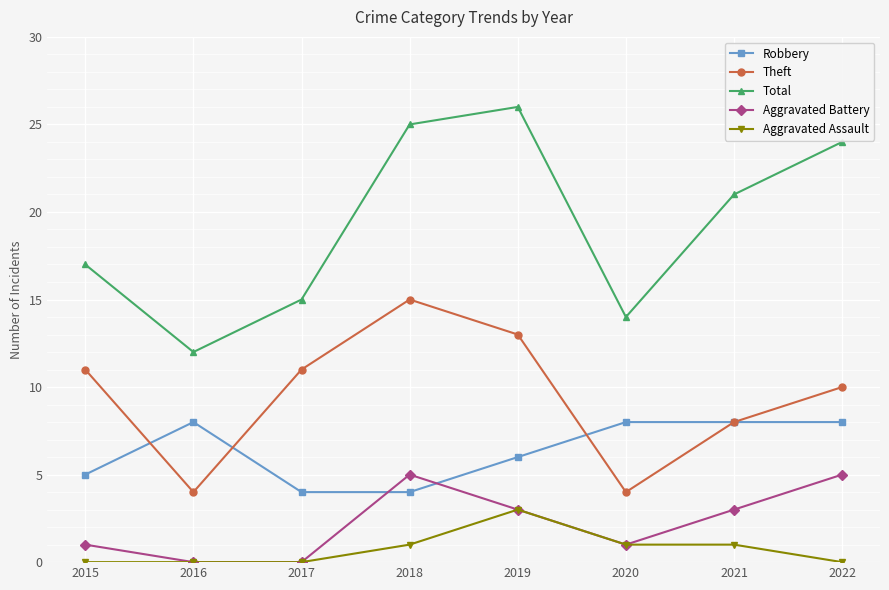

How many interior local valleys does the Total series have?

2